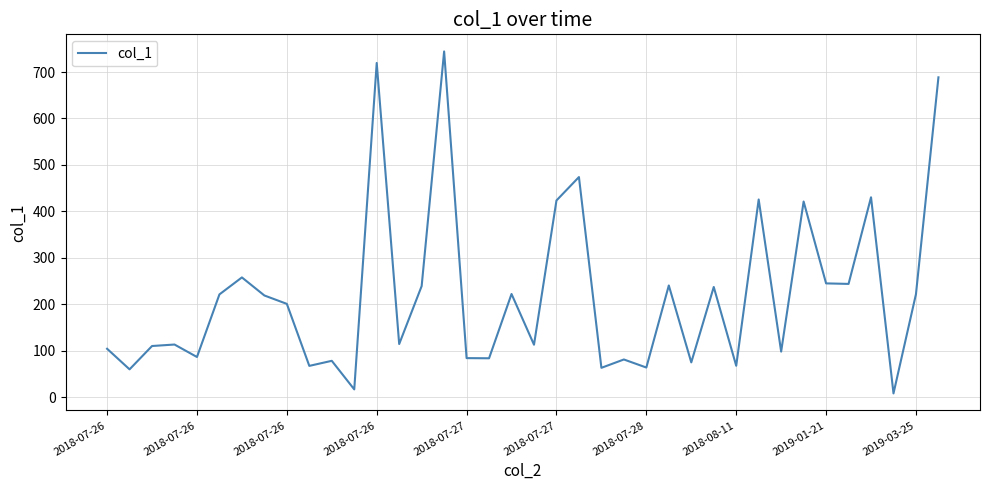

What is the maximum value shown in the chart?

744.3